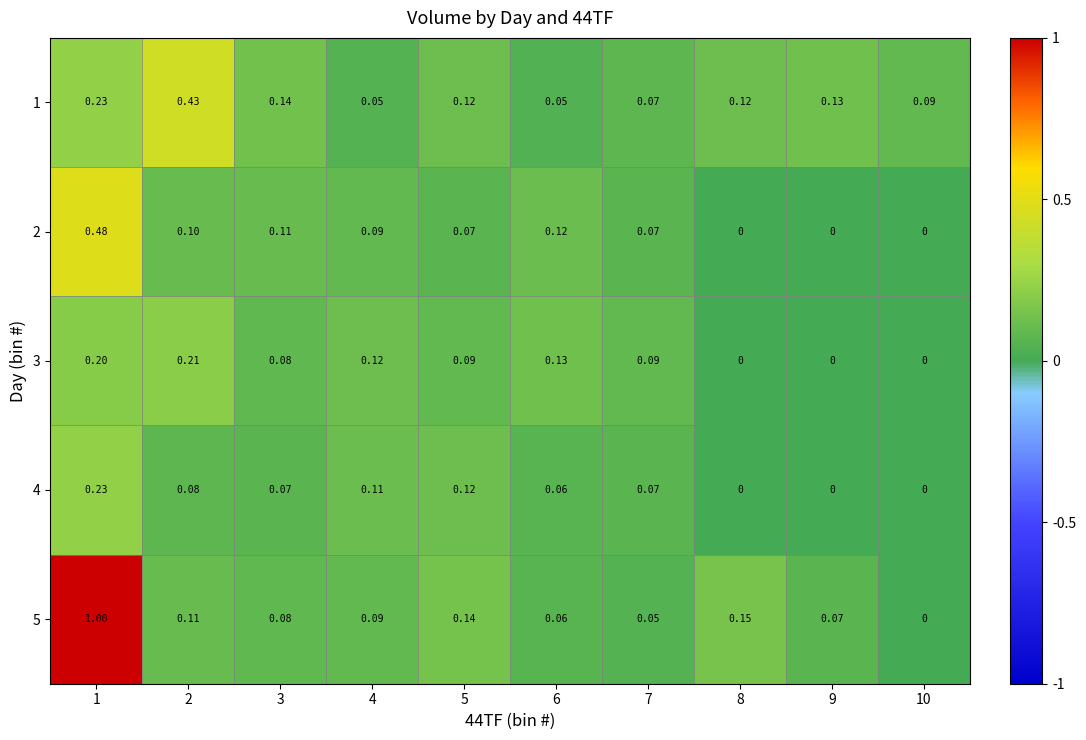

Is the value of 4 at 10 greater than the value of 5 at 4?

No